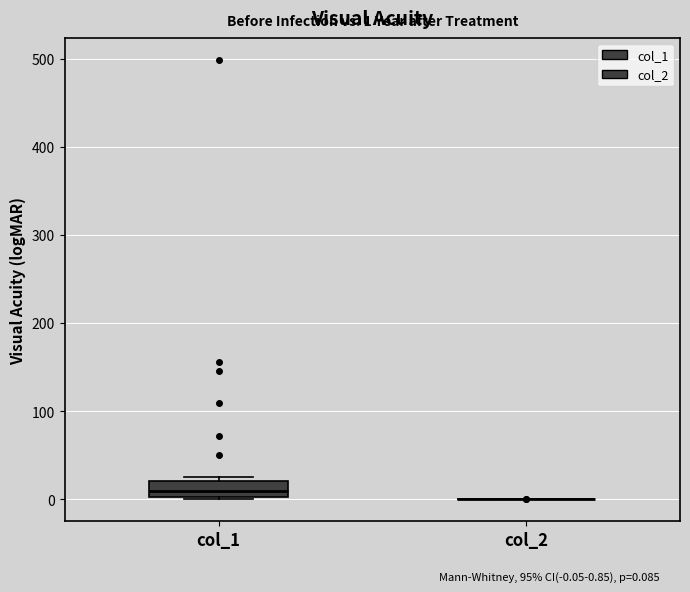

Comparing the boxes themselves (not the whiskers), which one is the tallest?

col_1